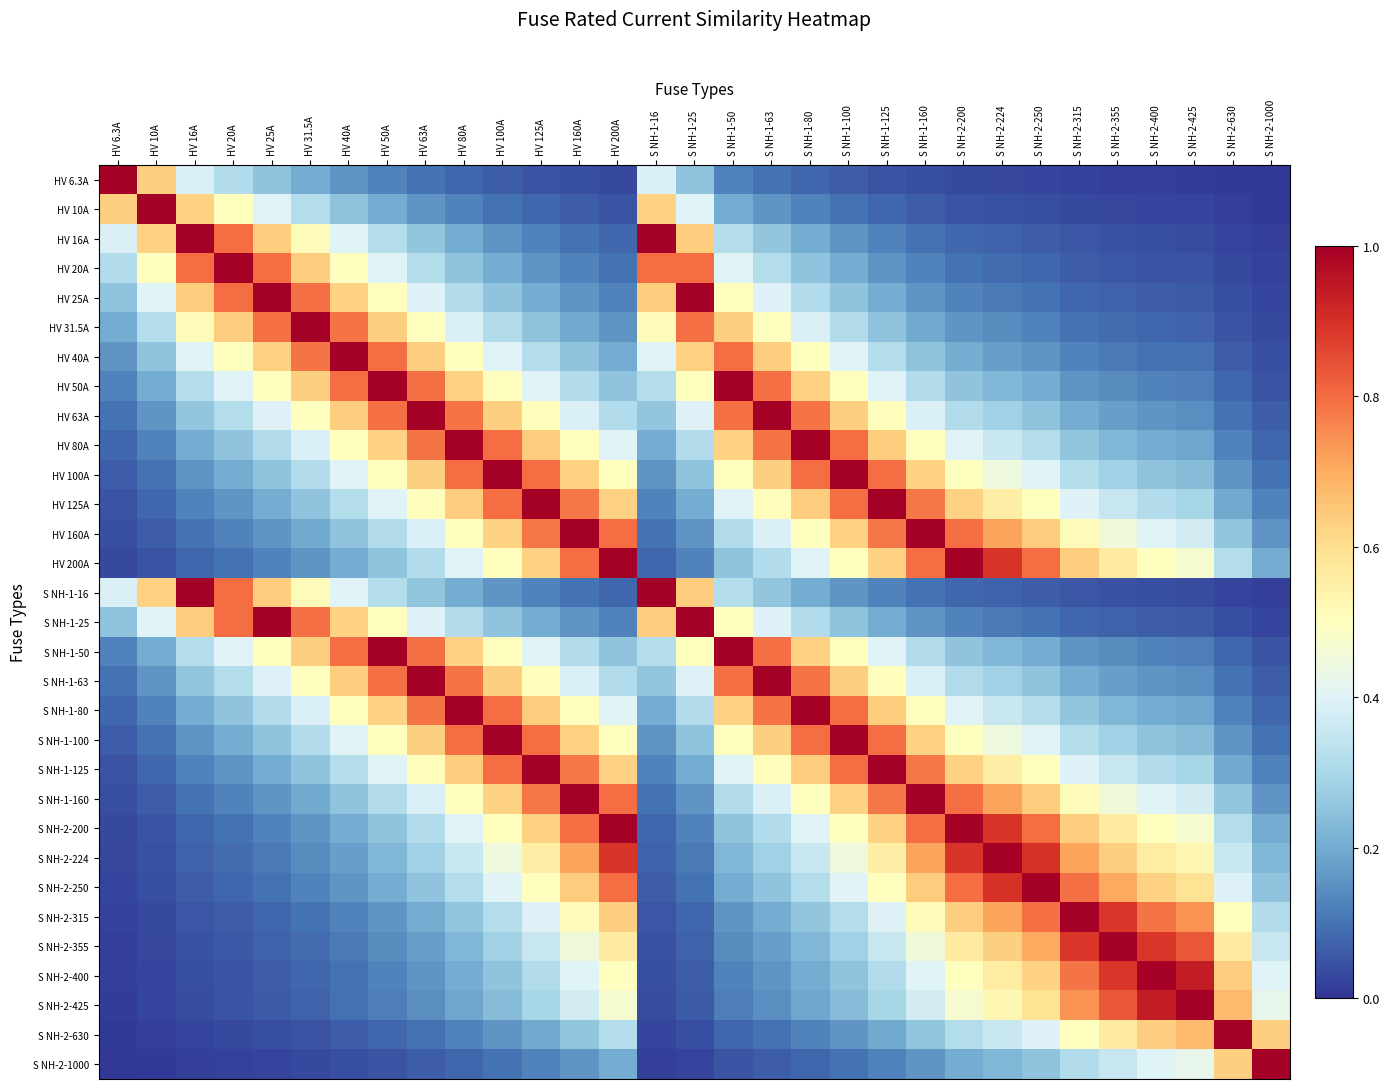

Between S NH-2-355 and HV 20A, which is larger?

HV 20A